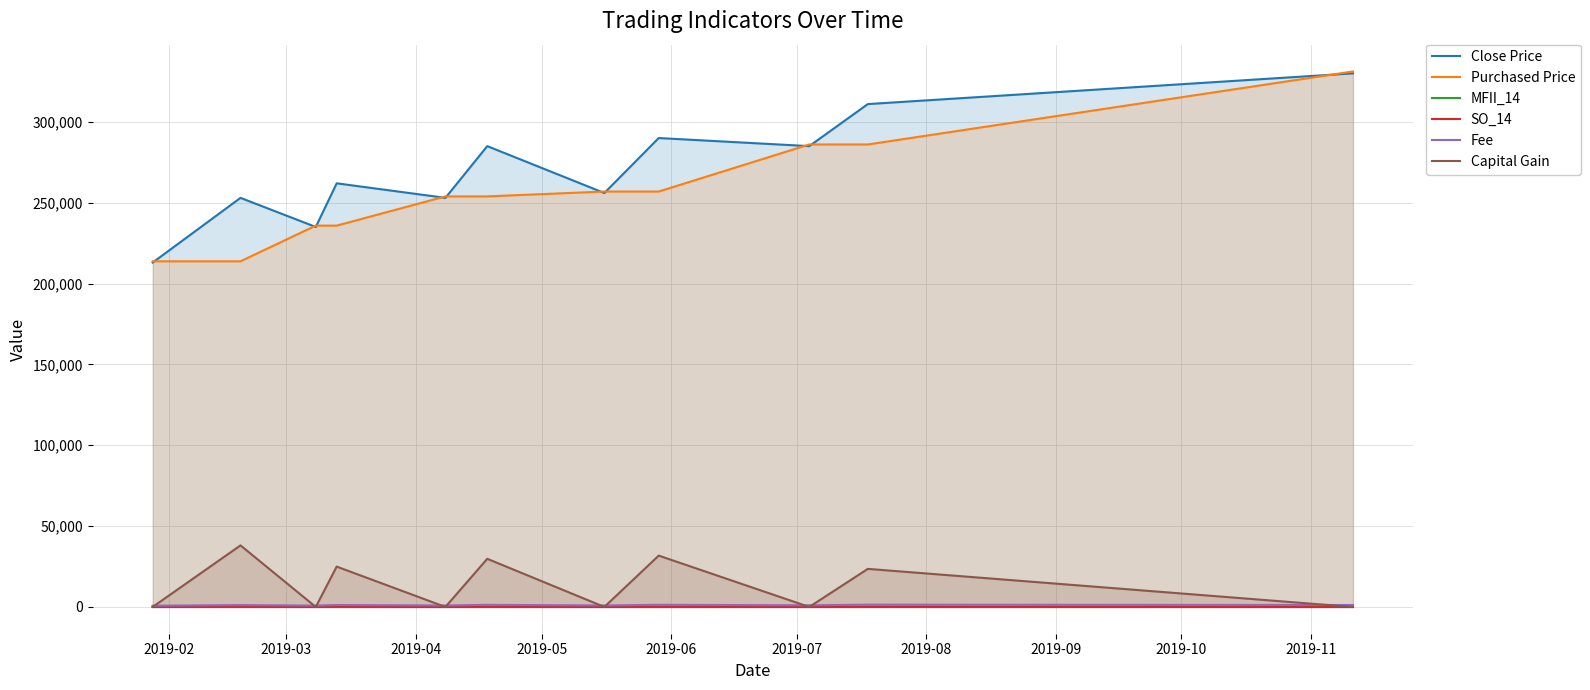

How many lines are shown in the chart?

6